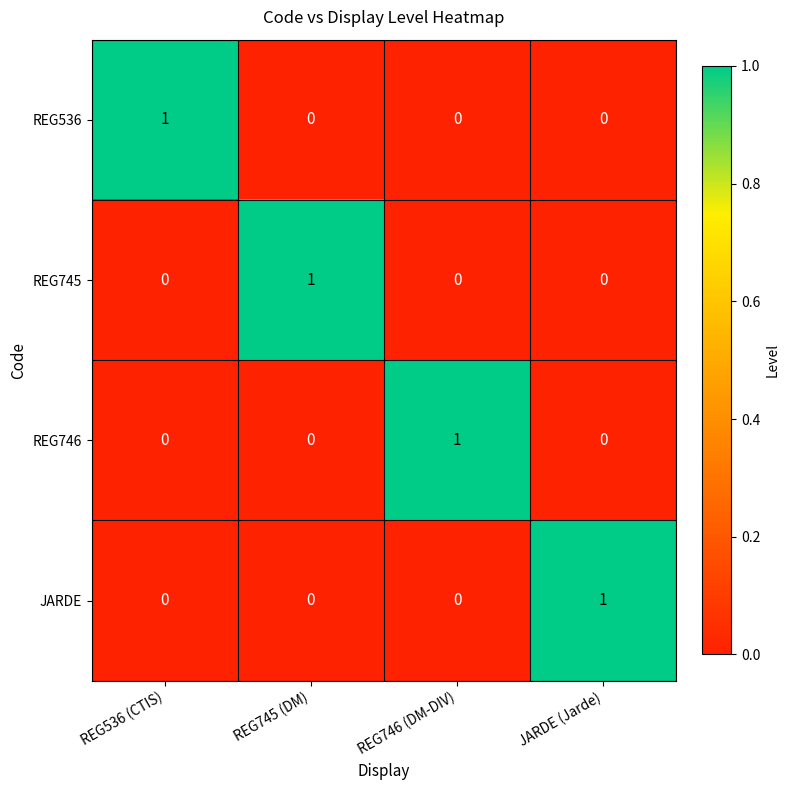

How many data points in JARDE are above 0?

1